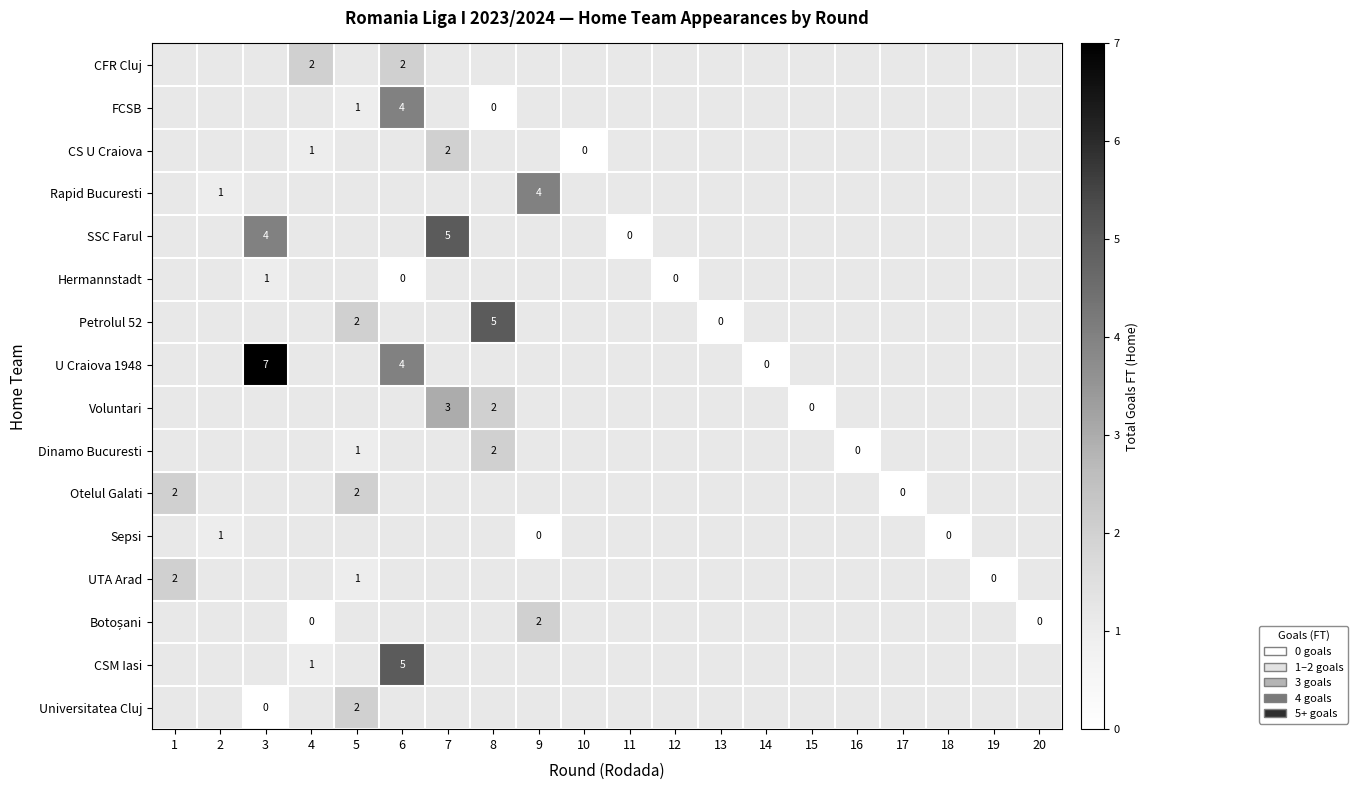

Is the value of Petrolul 52 at 12 greater than the value of FCSB at 2?

No